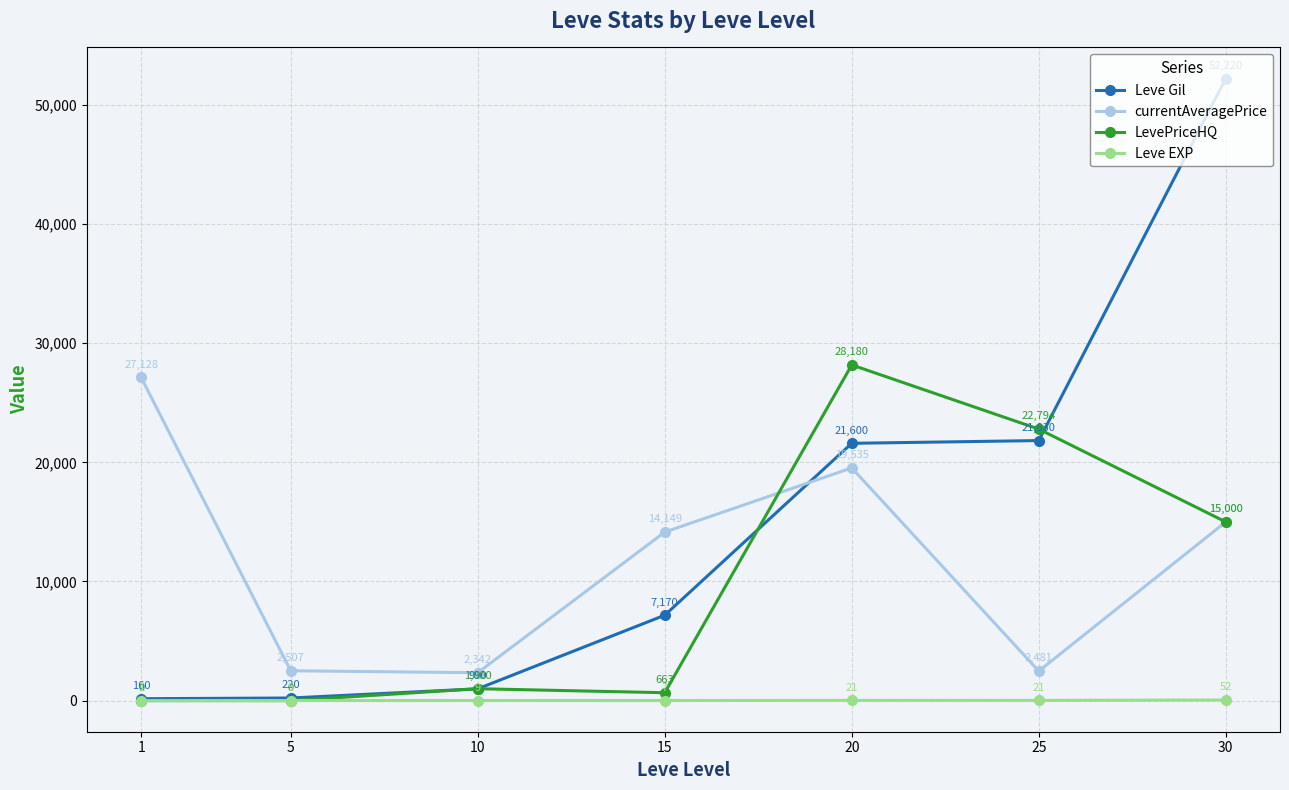

What is the value of the Leve Gil point at the 6th from the left?

21830